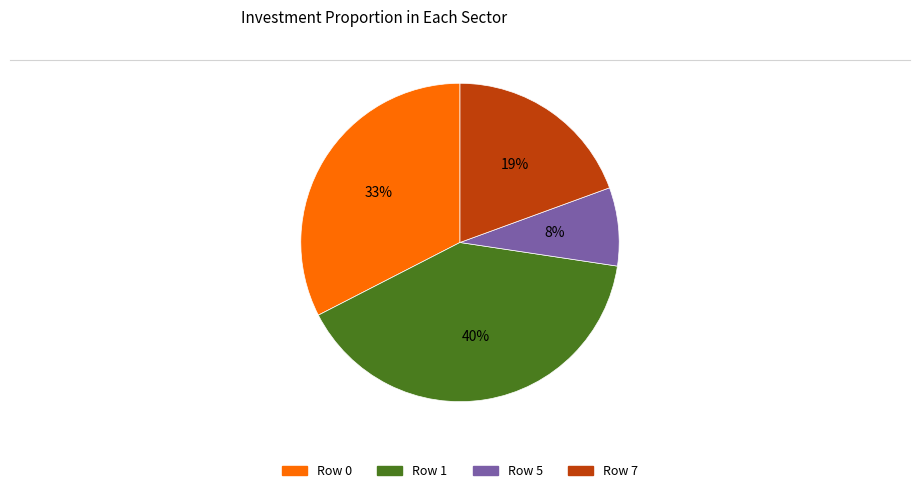

Is there any slice that represents more than half of the pie?

No